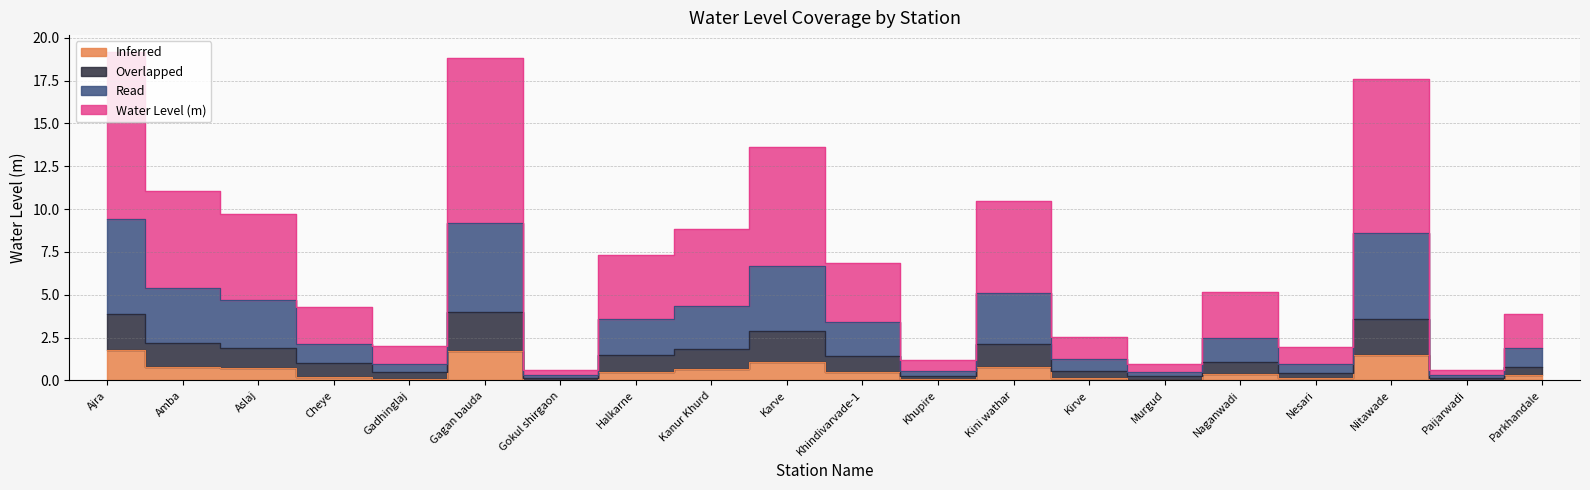

True or false: Inferred has a value of 0.5 at Halkarne.

True